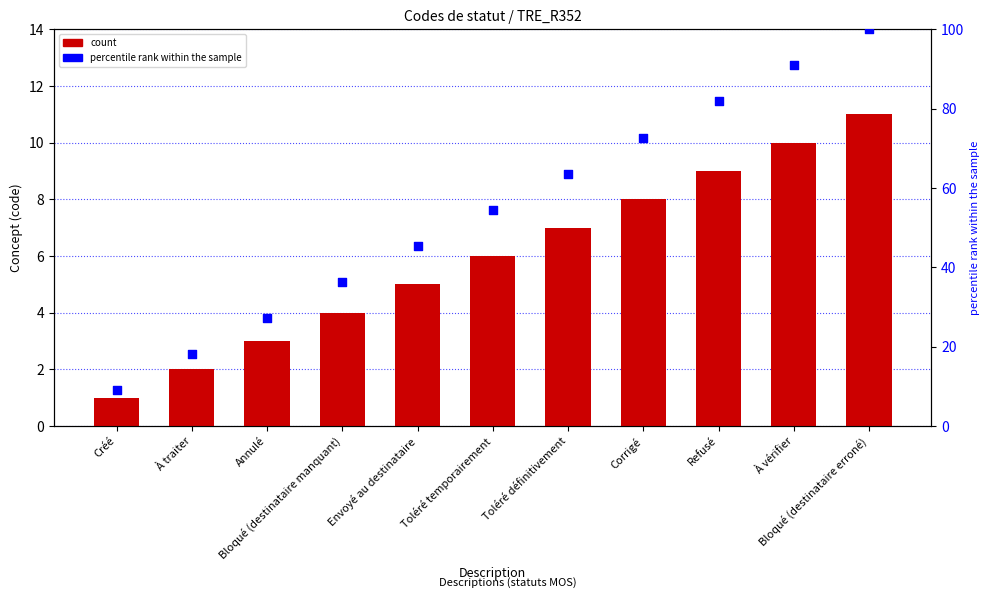

At how many categories does at least one series exceed 55?

5